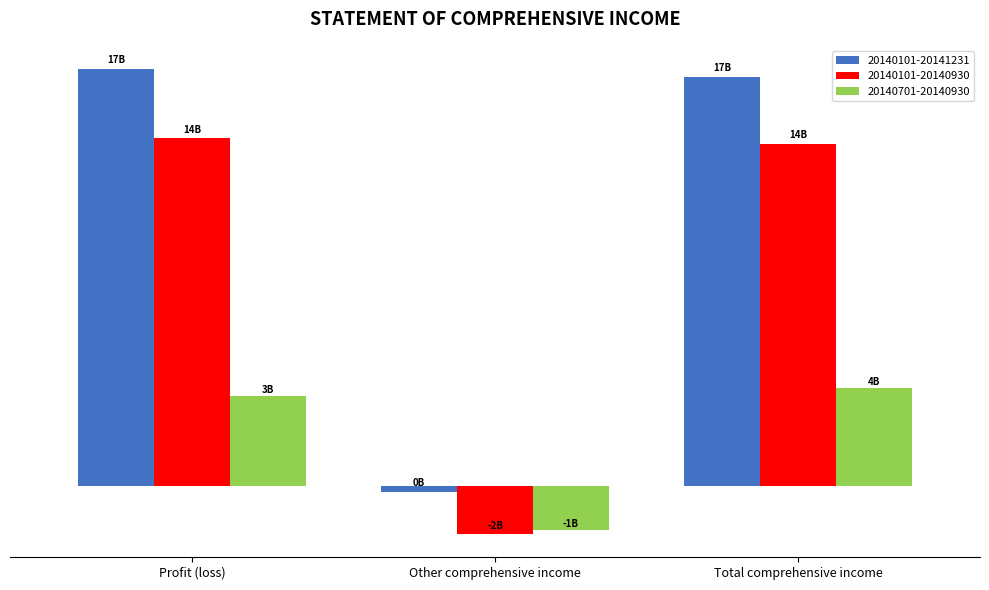

Rank the categories by 20140701-20140930 value from highest to lowest.

Total comprehensive income, Profit (loss), Other comprehensive income